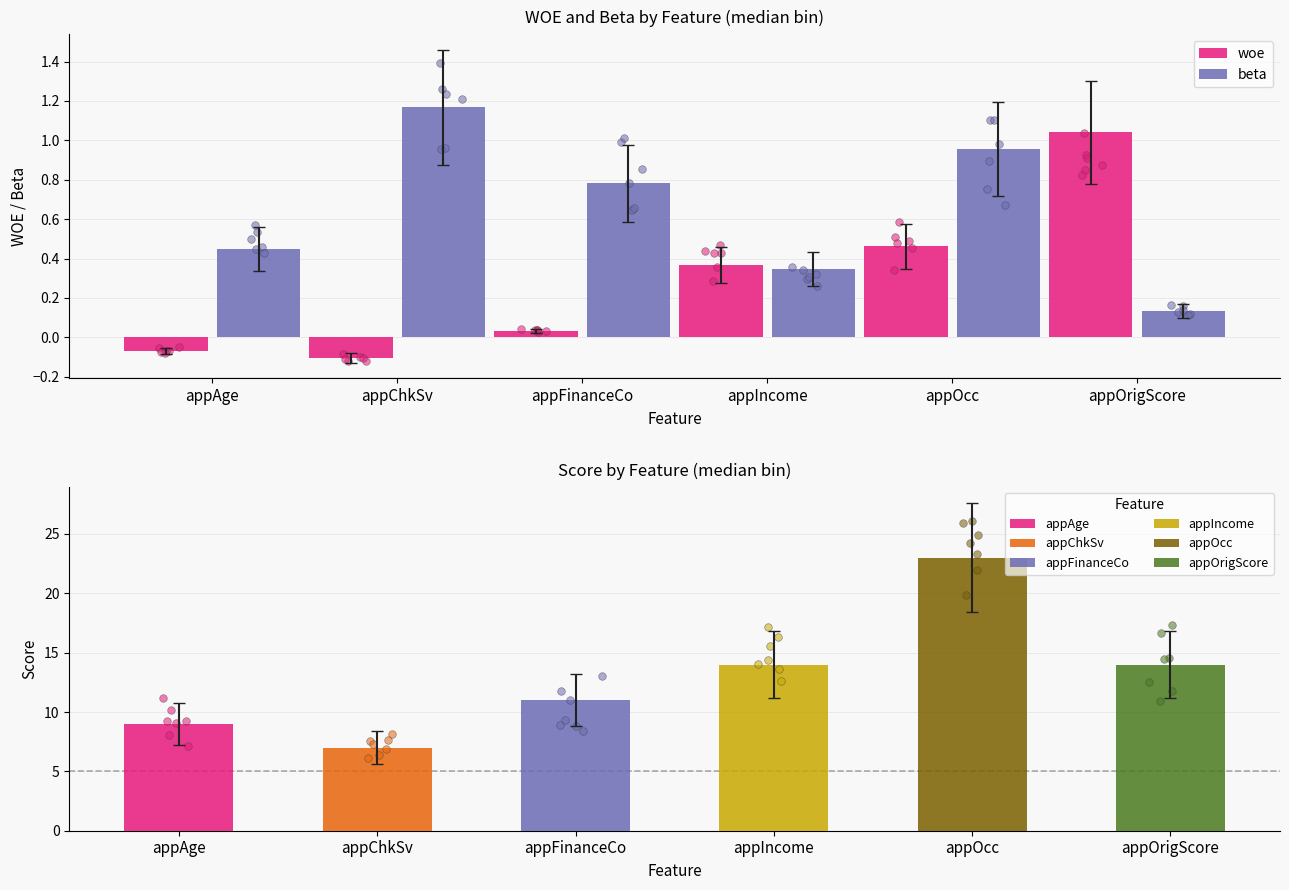

Which series contains the lowest Y value?

woe